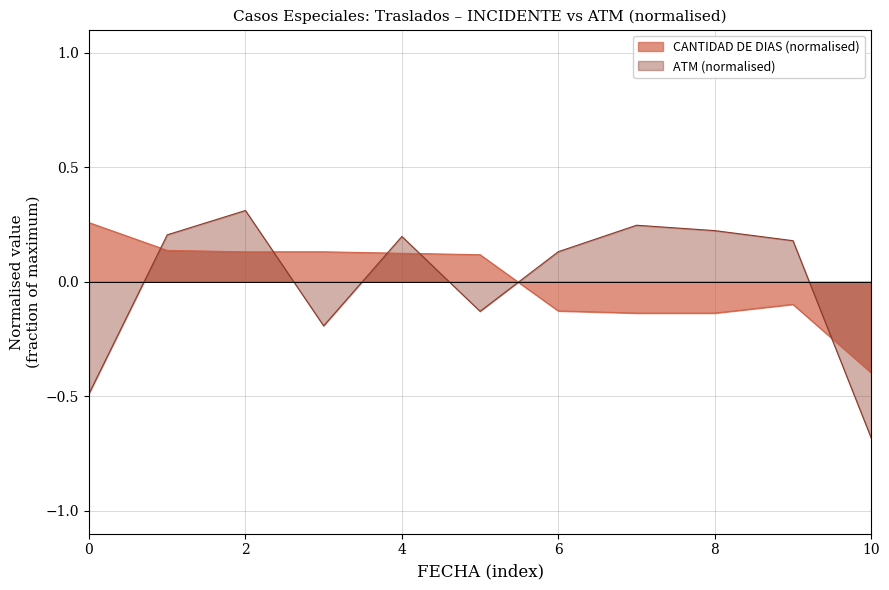

Which series has the widest spread of values?

ATM line